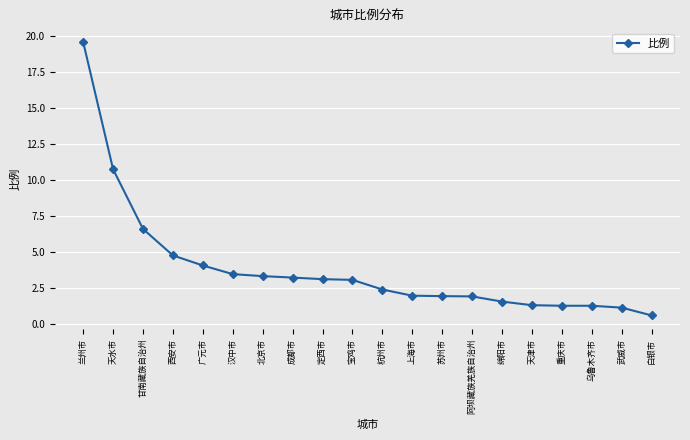

Which label corresponds to the smallest value in the chart?

白银市